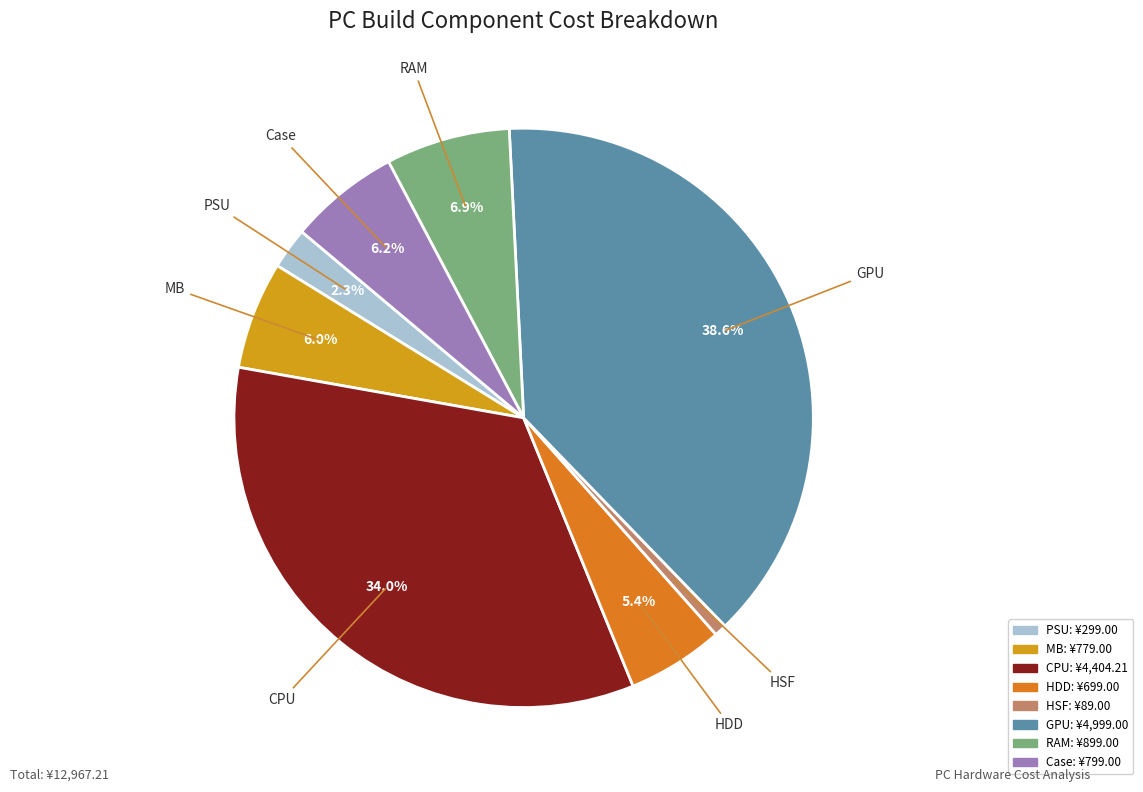

Combined, what portion of the pie is PSU and Case?

8.5%